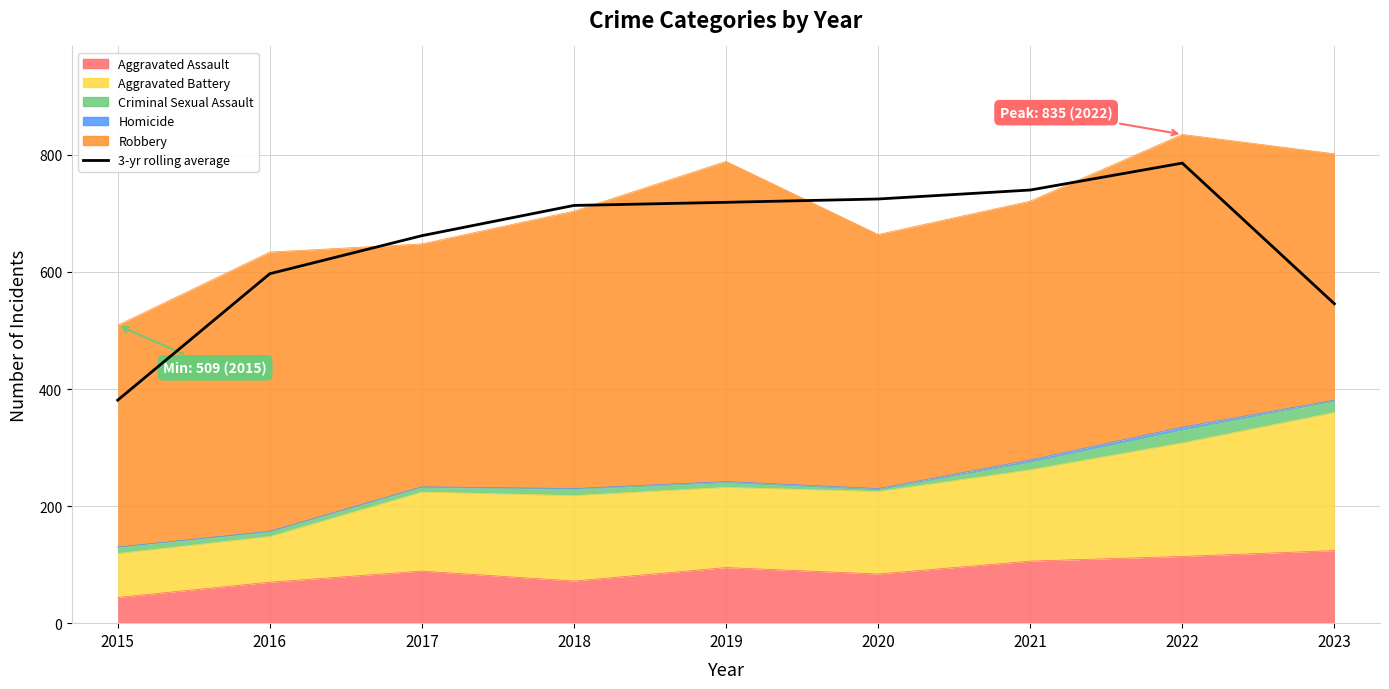

Reading left to right, transcribe all the data shown in this chart.

2015=381.0	2016=597.0	2017=662.0	2018=713.7	2019=719.0	2020=724.7	2021=740.0	2022=786.0	2023=545.7